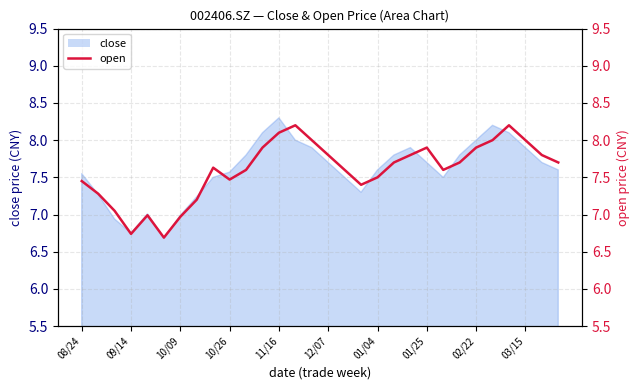

True or false: there are more than 0 points higher than both neighbors.

True